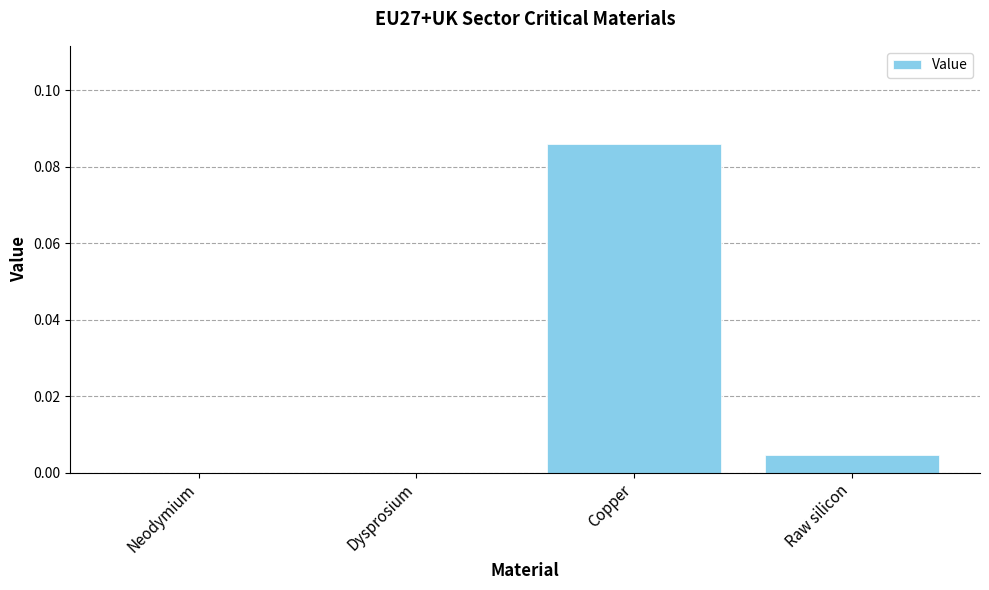

True or false: the data shows 0.0 at Raw silicon.

True